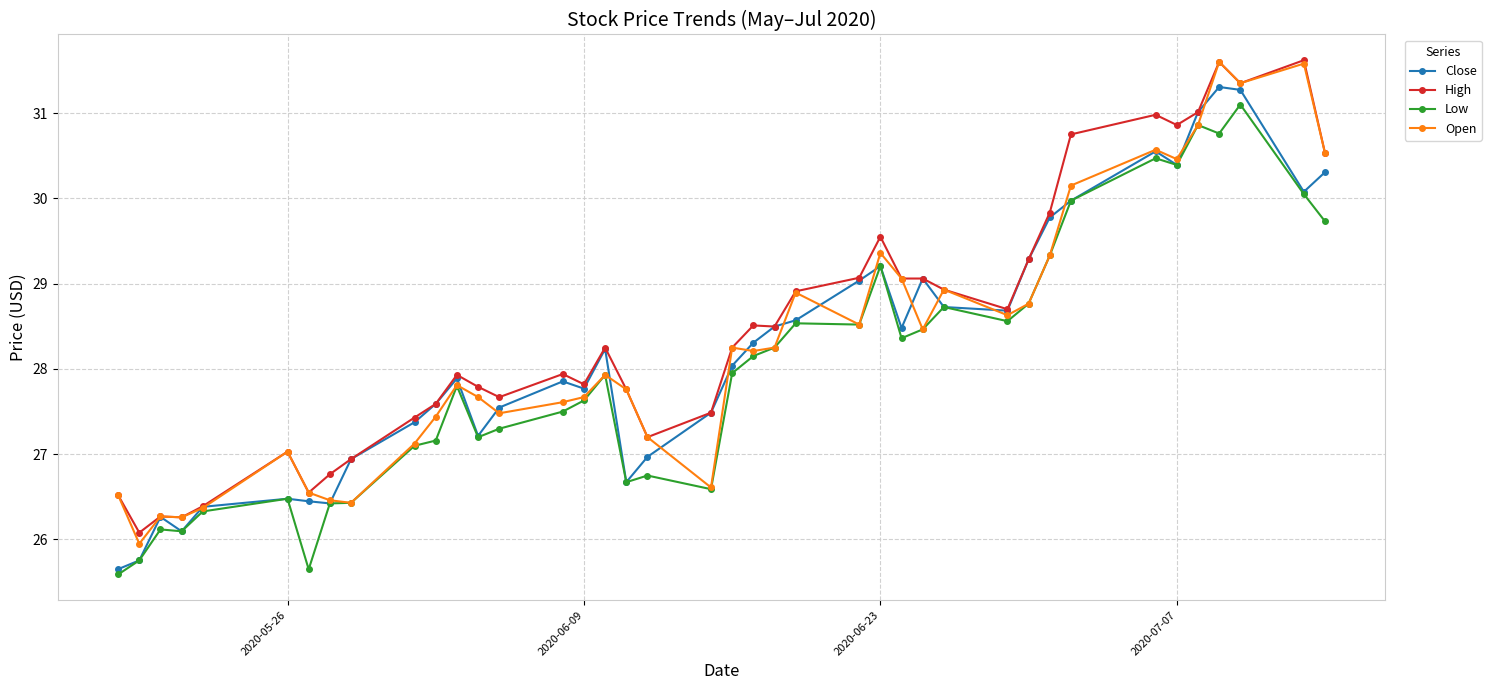

What is the lowest value of the Close series?

25.7